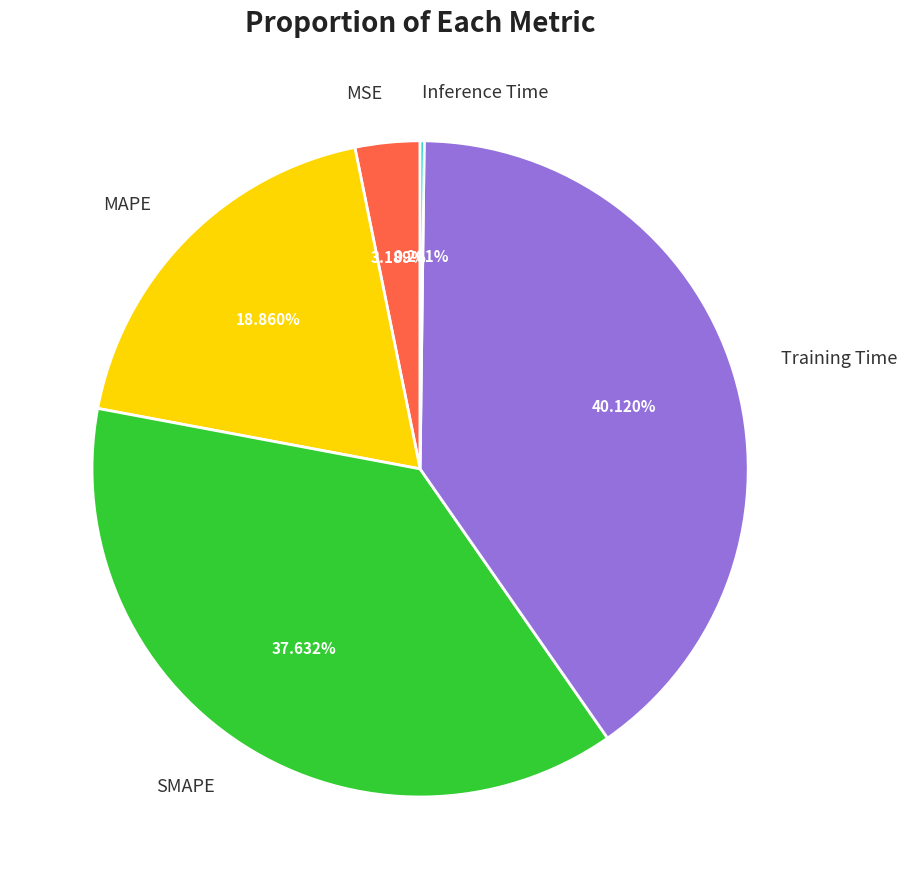

What percentage is the MAPE slice, to the nearest percent?

19%